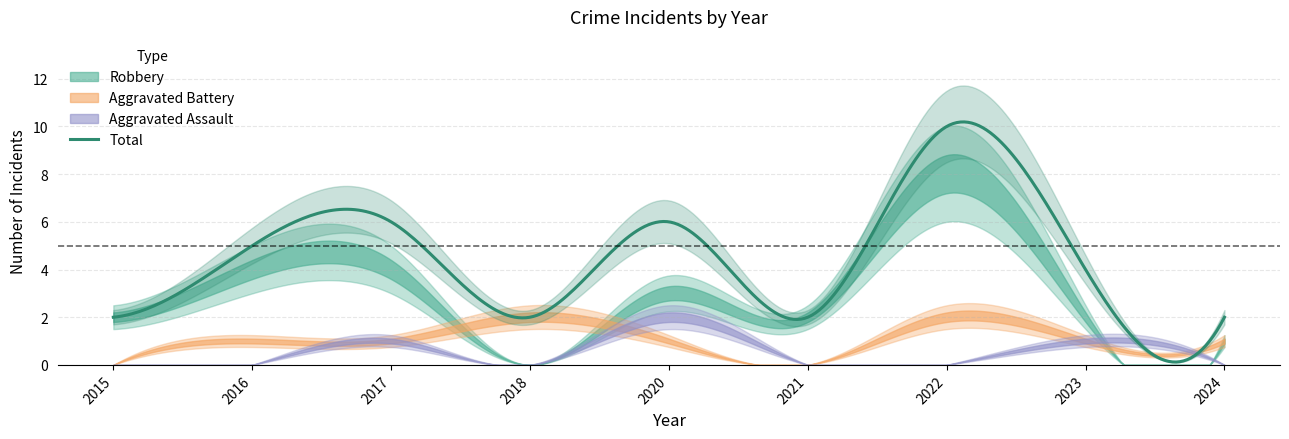

At how many categories does at least one series exceed 5?

3